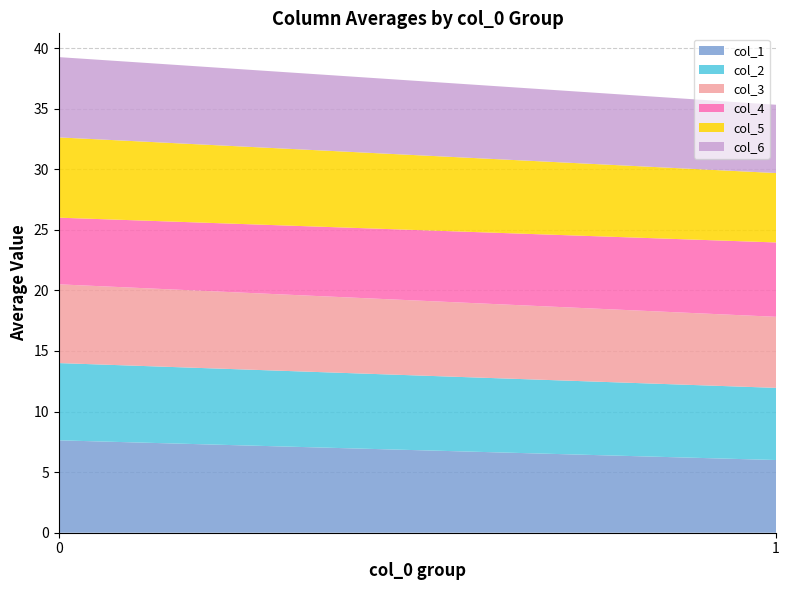

Reading left to right, list all the values displayed in this chart.

col_1: 7.6	6.0
col_2: 6.4	6.0
col_3: 6.5	5.9
col_4: 5.5	6.1
col_5: 6.6	5.7
col_6: 6.6	5.6